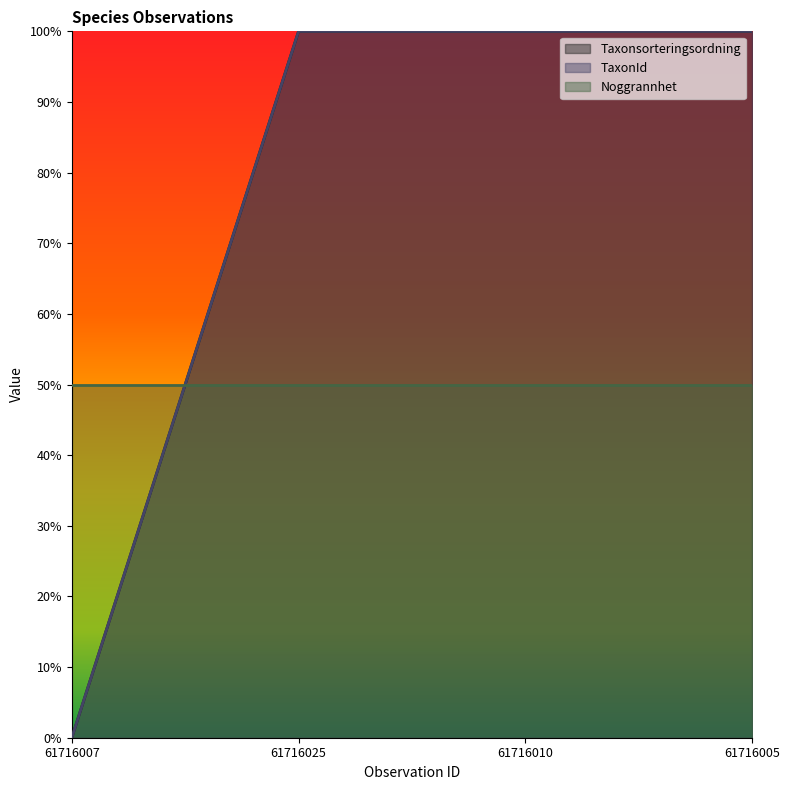

What is the label of the 4th point from the right?

61716007